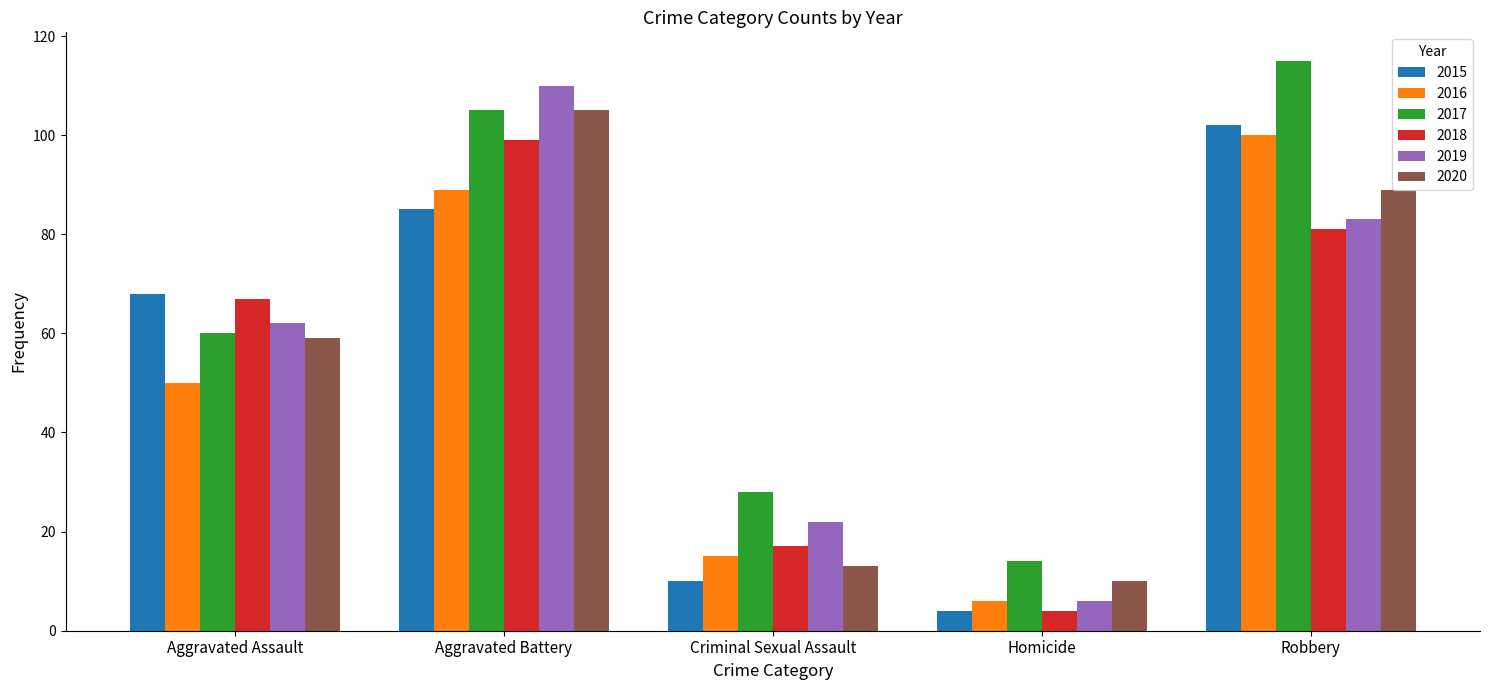

Rank the categories by 2015 value from lowest to highest.

Homicide, Criminal Sexual Assault, Aggravated Assault, Aggravated Battery, Robbery